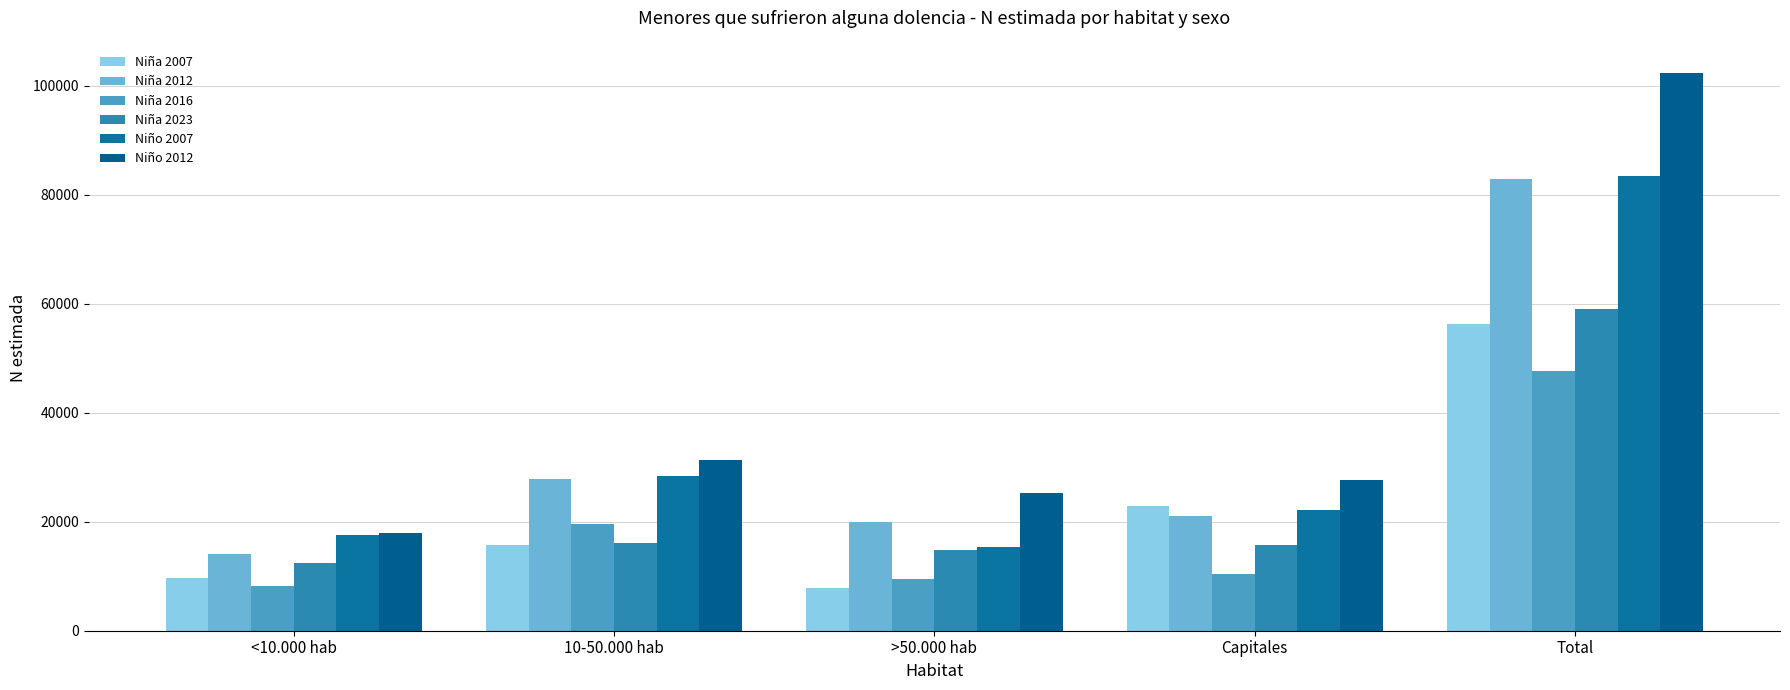

How many bars are there in total?

30